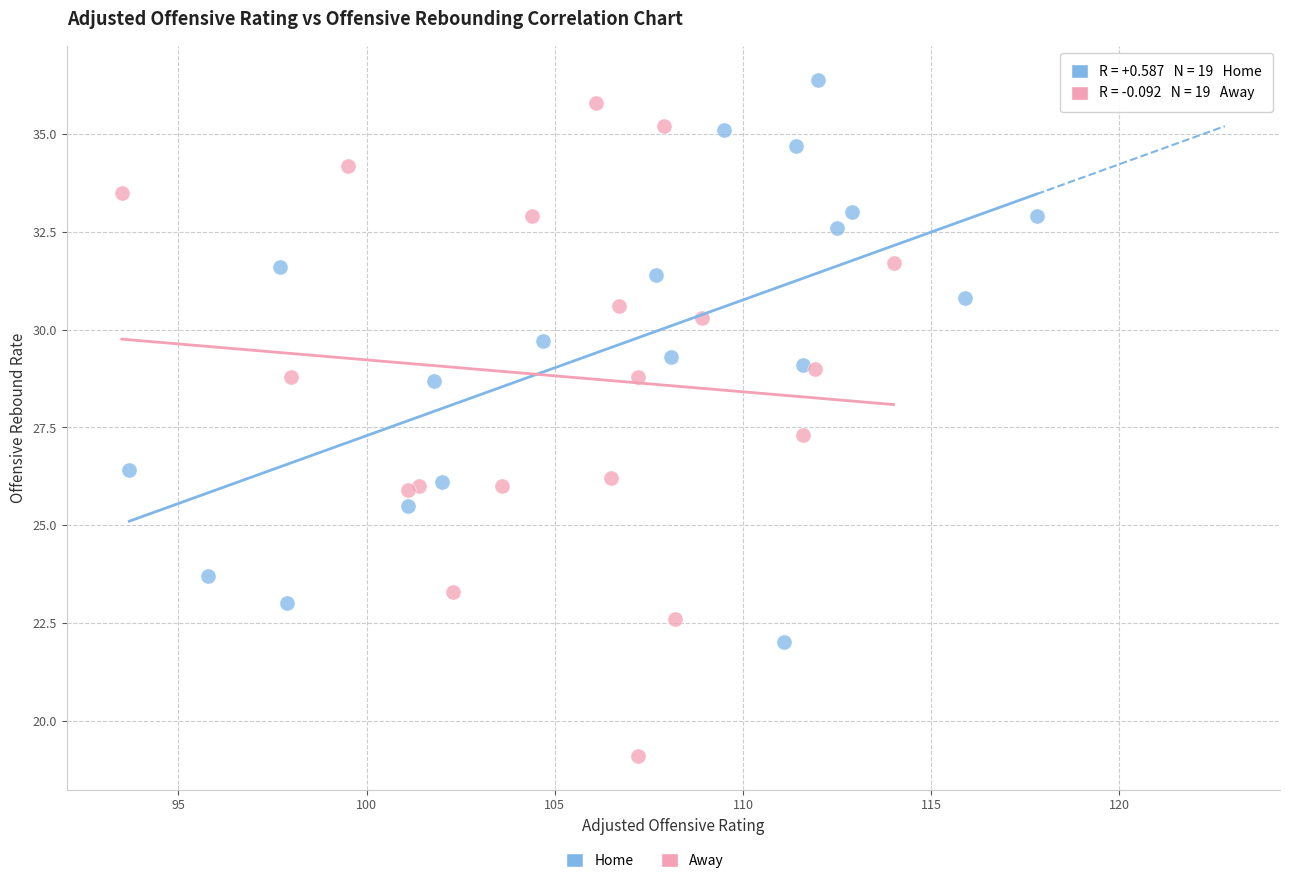

Which series has the largest Y range (max minus min)?

Away